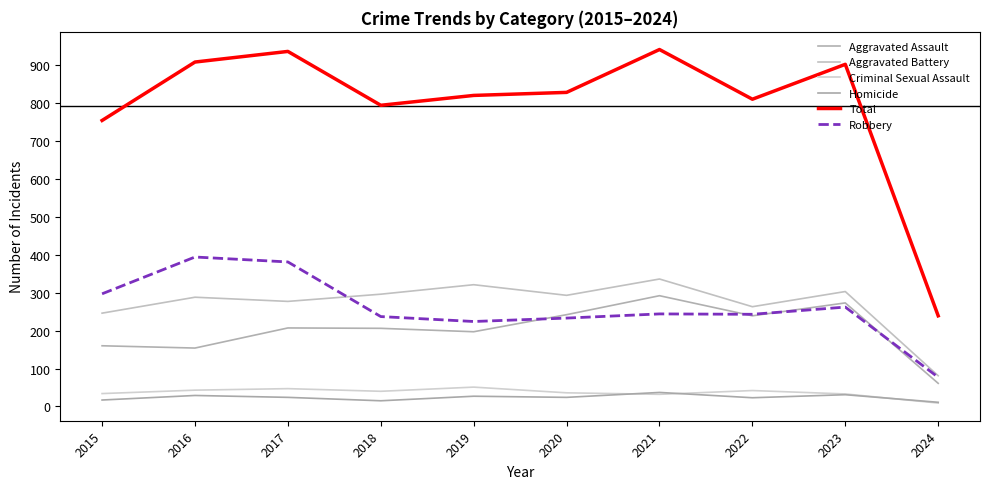

How many lines are shown in the chart?

6